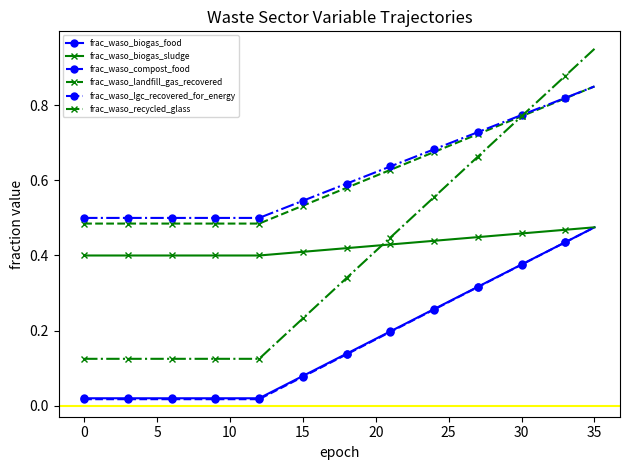

How many frac_waso_lgc_recovered_for_energy values are between 0 and 1?

36